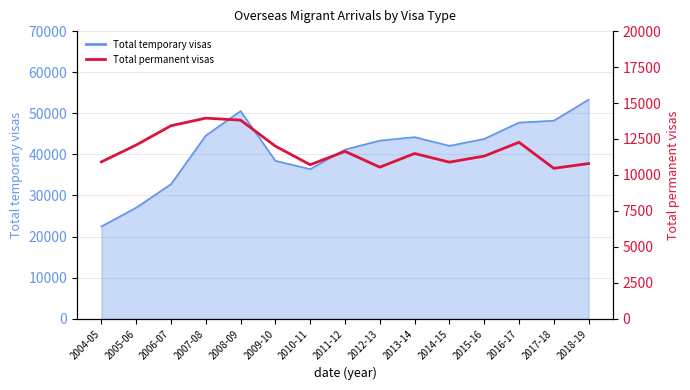

Reading left to right, transcribe all the data shown in this chart.

10910	12080	13420	13950	13810	12000	10710	11640	10540	11490	10890	11310	12270	10460	10790